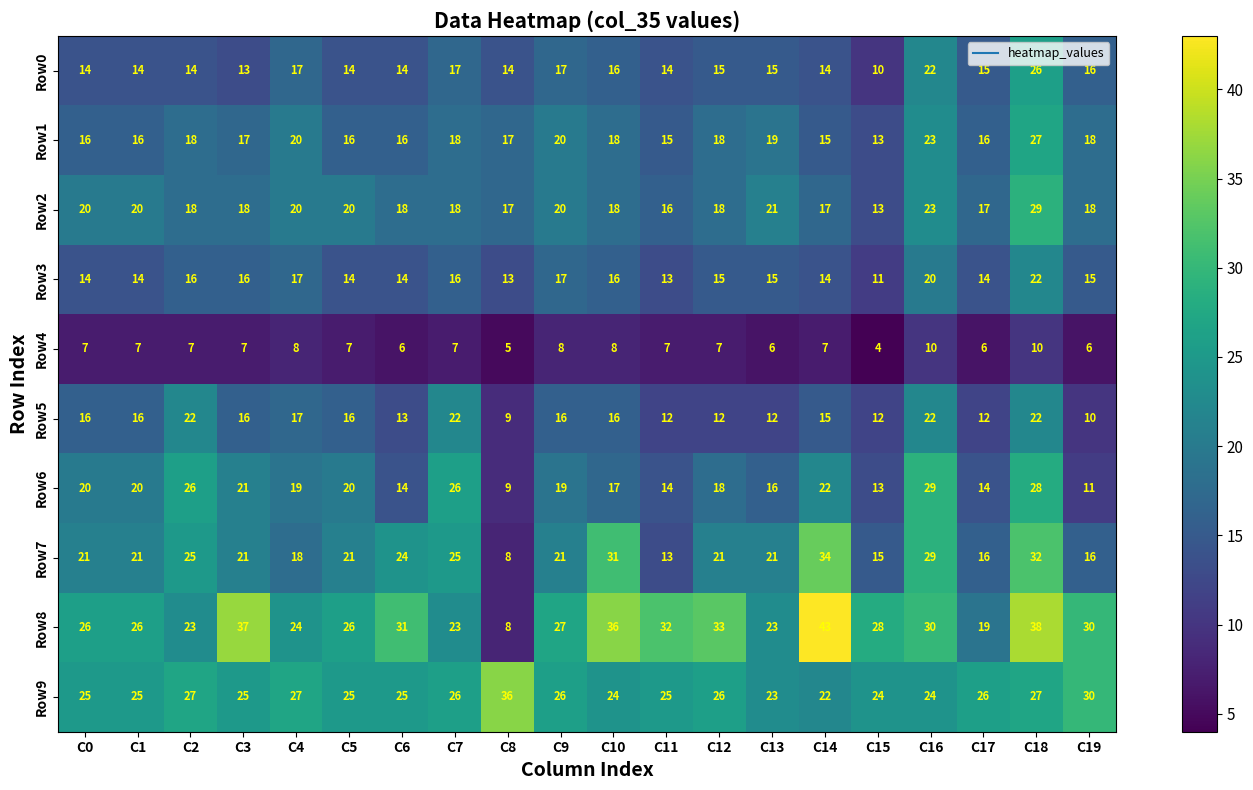

What is the sum of the Row4 values at C8 and C3?

12